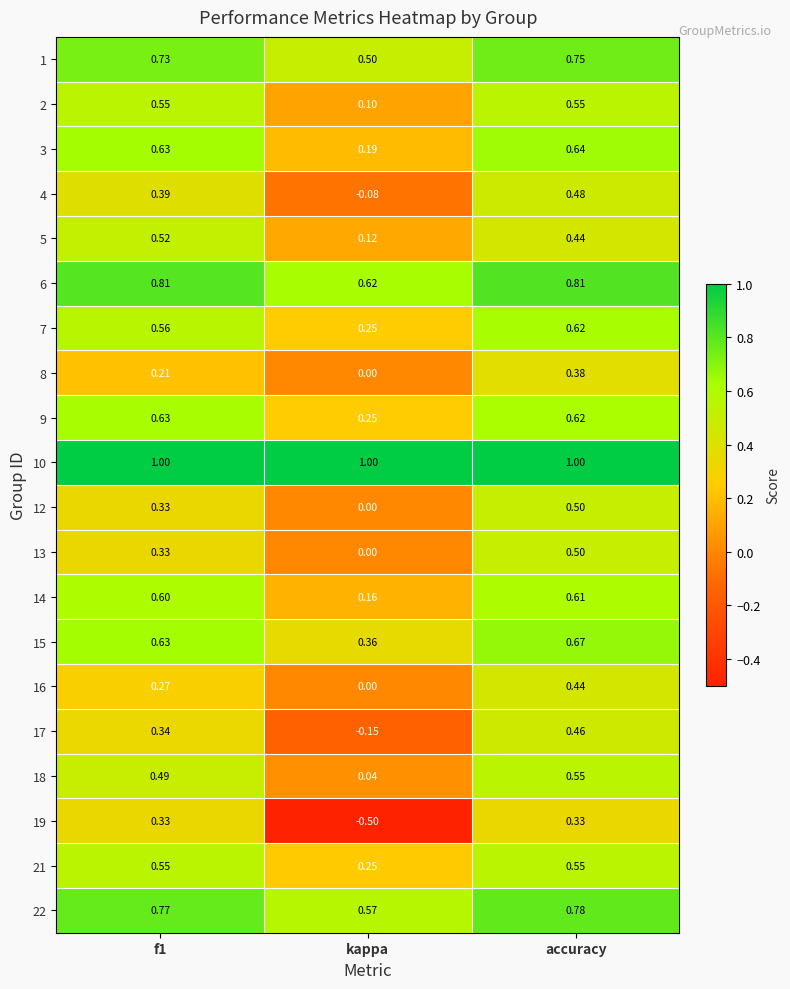

Is the value of 4 at f1 greater than the value of 18 at f1?

No